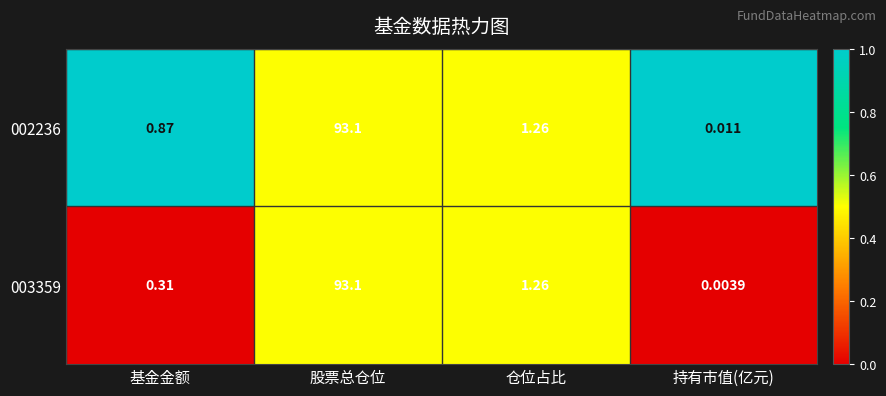

Is the value of 003359 at 持有市值(亿元) greater than the value of 002236 at 持有市值(亿元)?

No